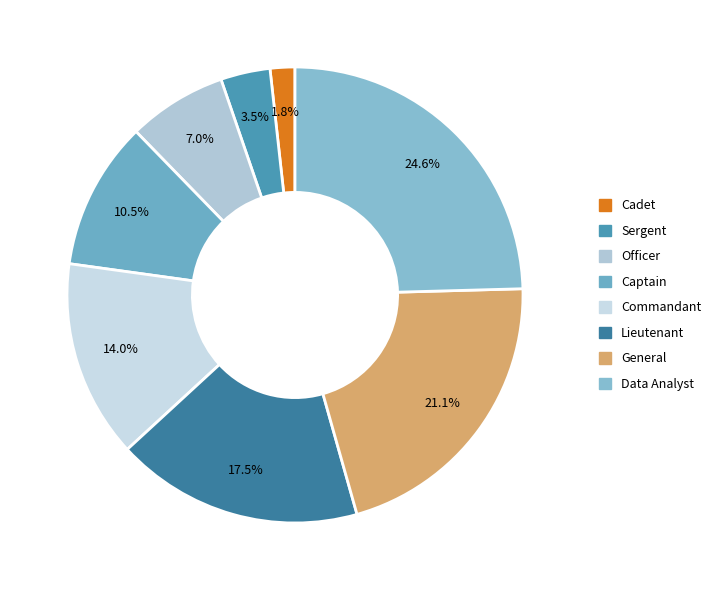

Rank the categories by value from lowest to highest.

Cadet, Sergent, Officer, Captain, Commandant, Lieutenant, General, Data Analyst